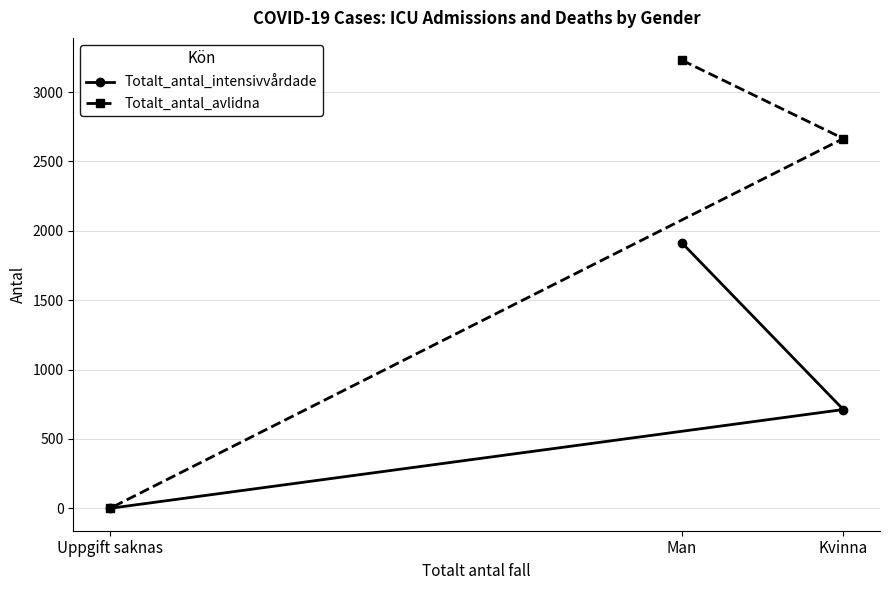

At which category is the sum across all series the highest?

Man